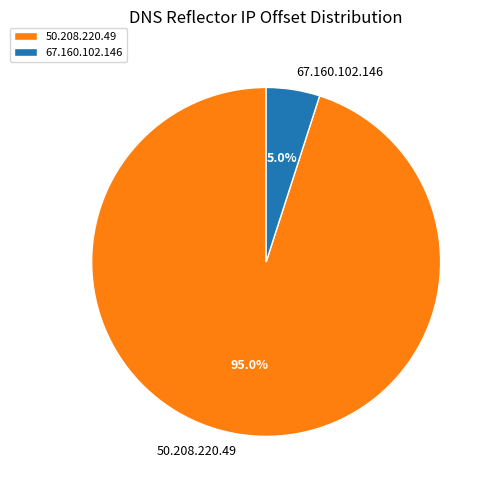

Do 50.208.220.49 and 67.160.102.146 together represent more than half of the pie?

Yes